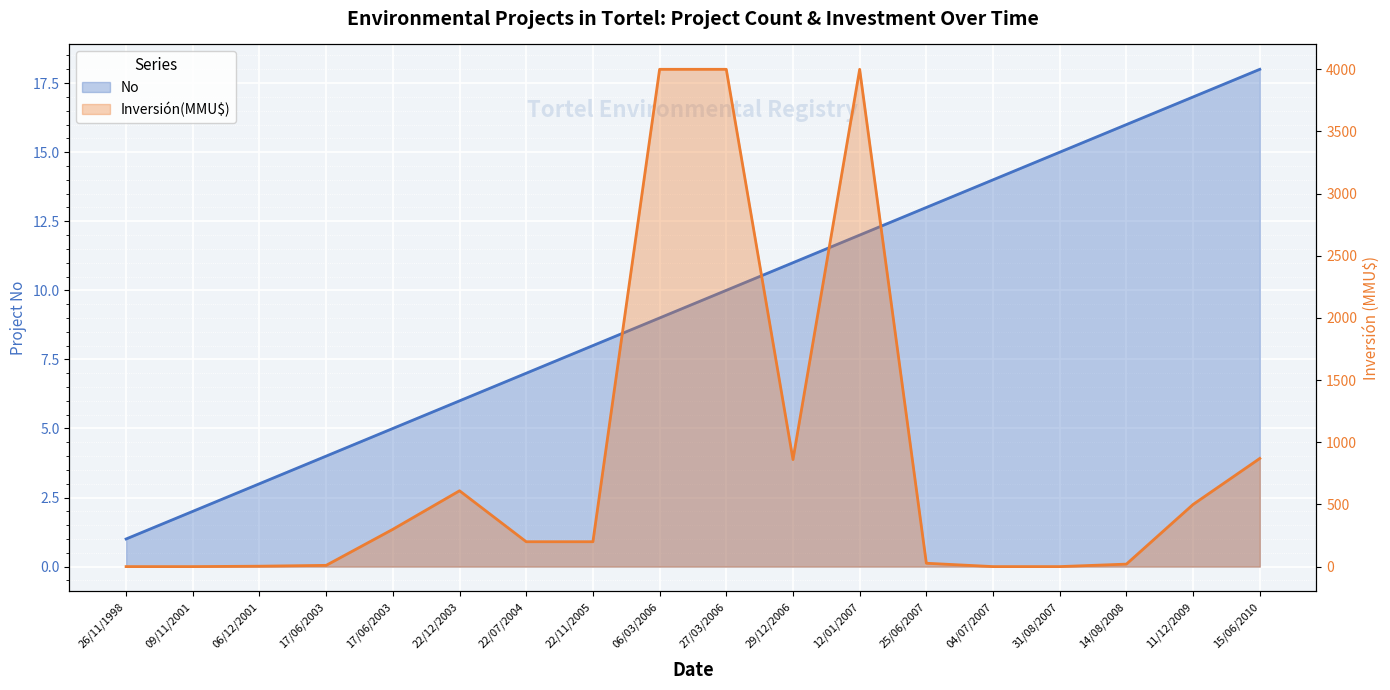

What is the sum of all No values?

171.0